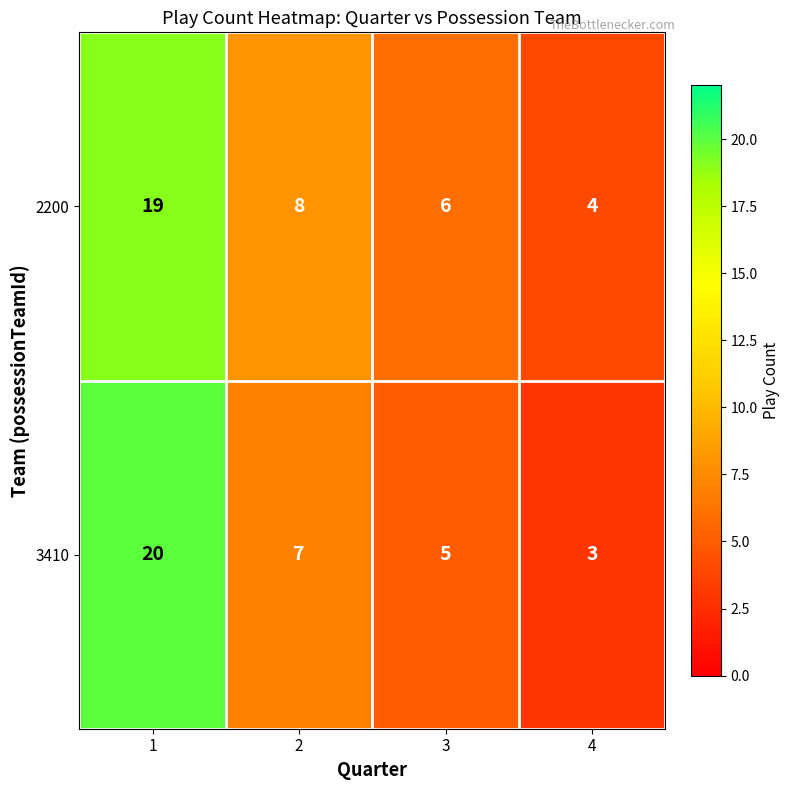

Is it true that 2200 equals 10 at 3?

False